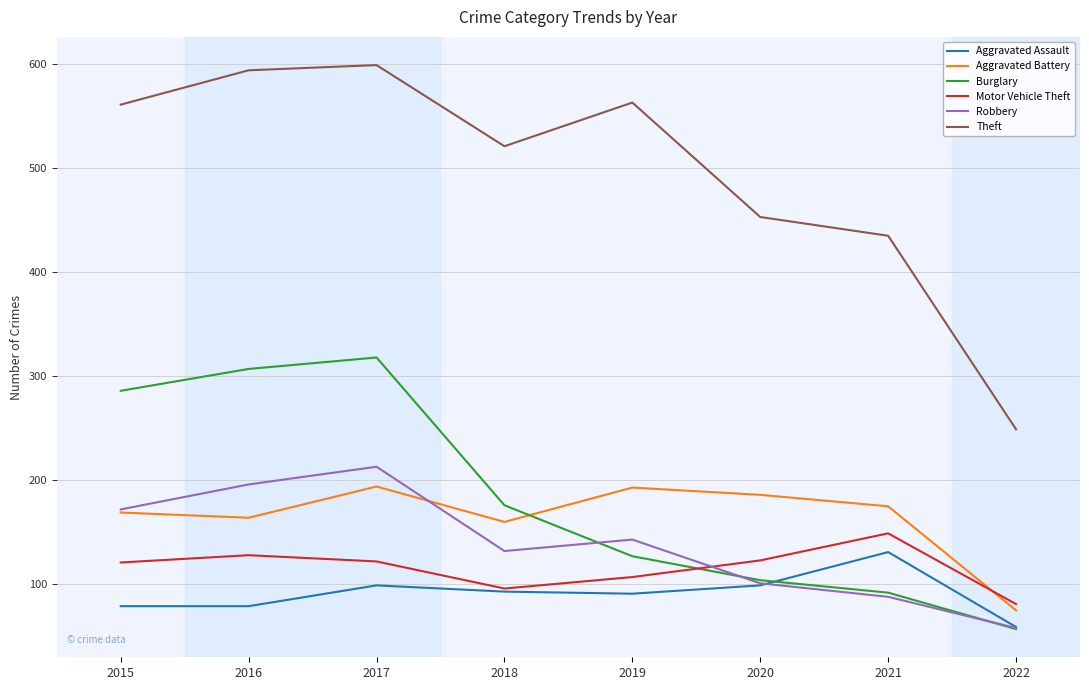

What is the sum of the Motor Vehicle Theft values at 2020 and 2019?

230